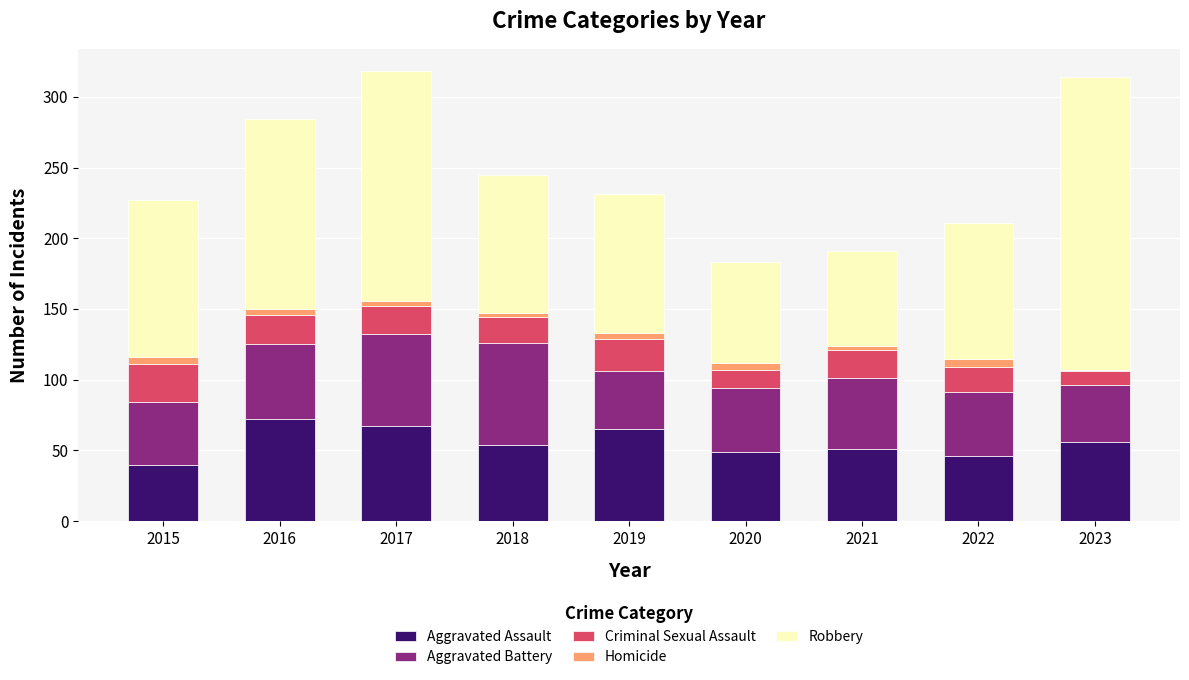

The Aggravated Assault series shows 11 at 2018. True or false?

False